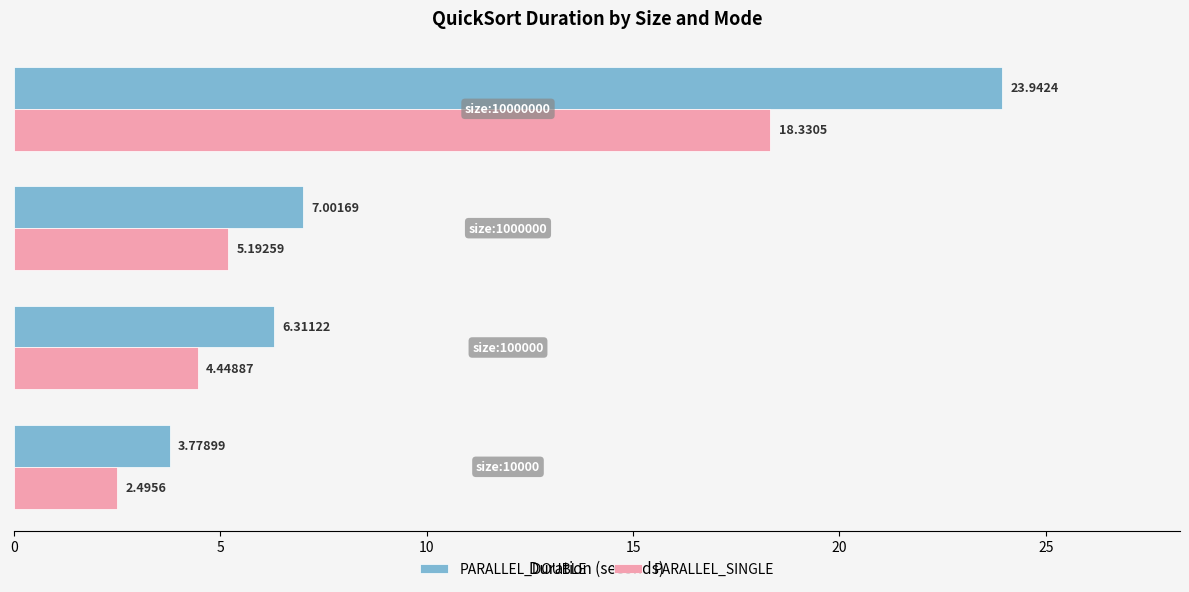

List the series in order of their peak value, highest first.

PARALLEL_DOUBLE, PARALLEL_SINGLE